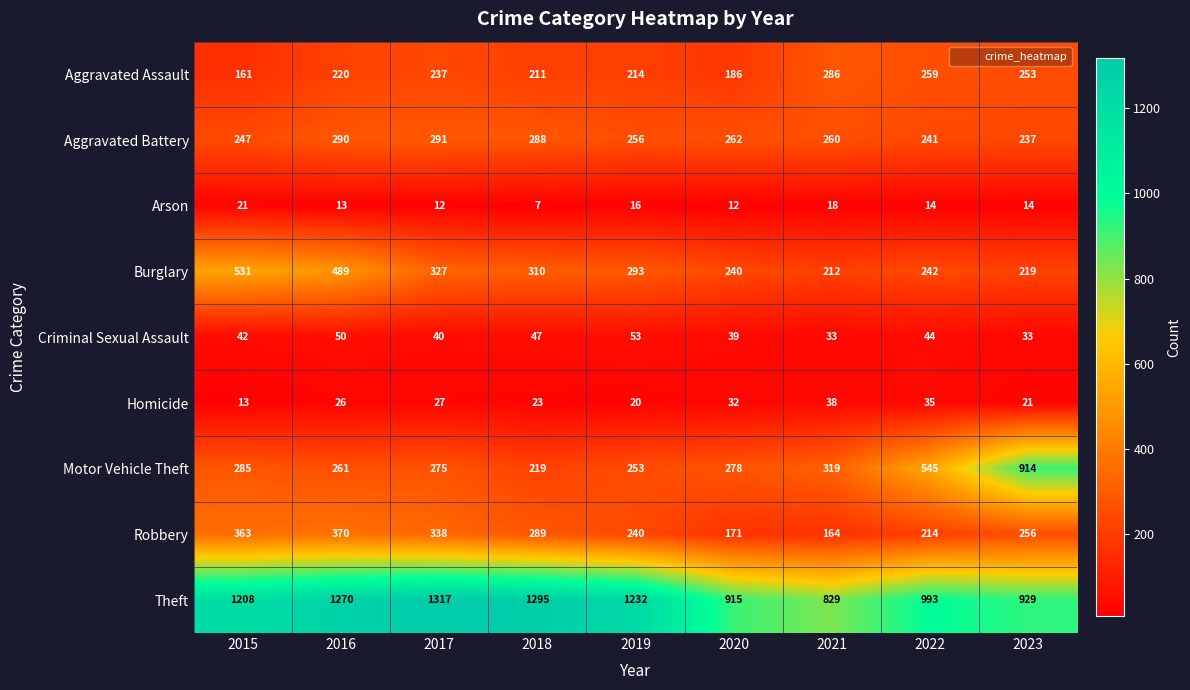

Which label corresponds to the largest value in the chart?

2017